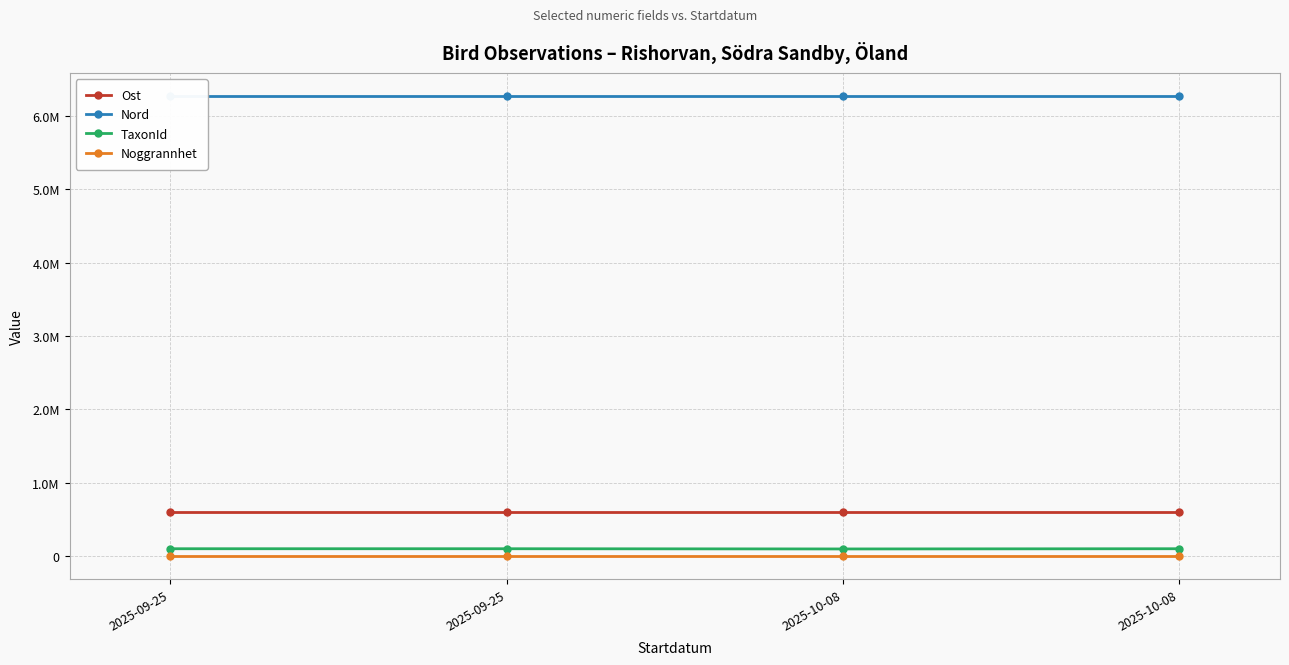

What is the label of the 4th point from the left?

2025-10-08